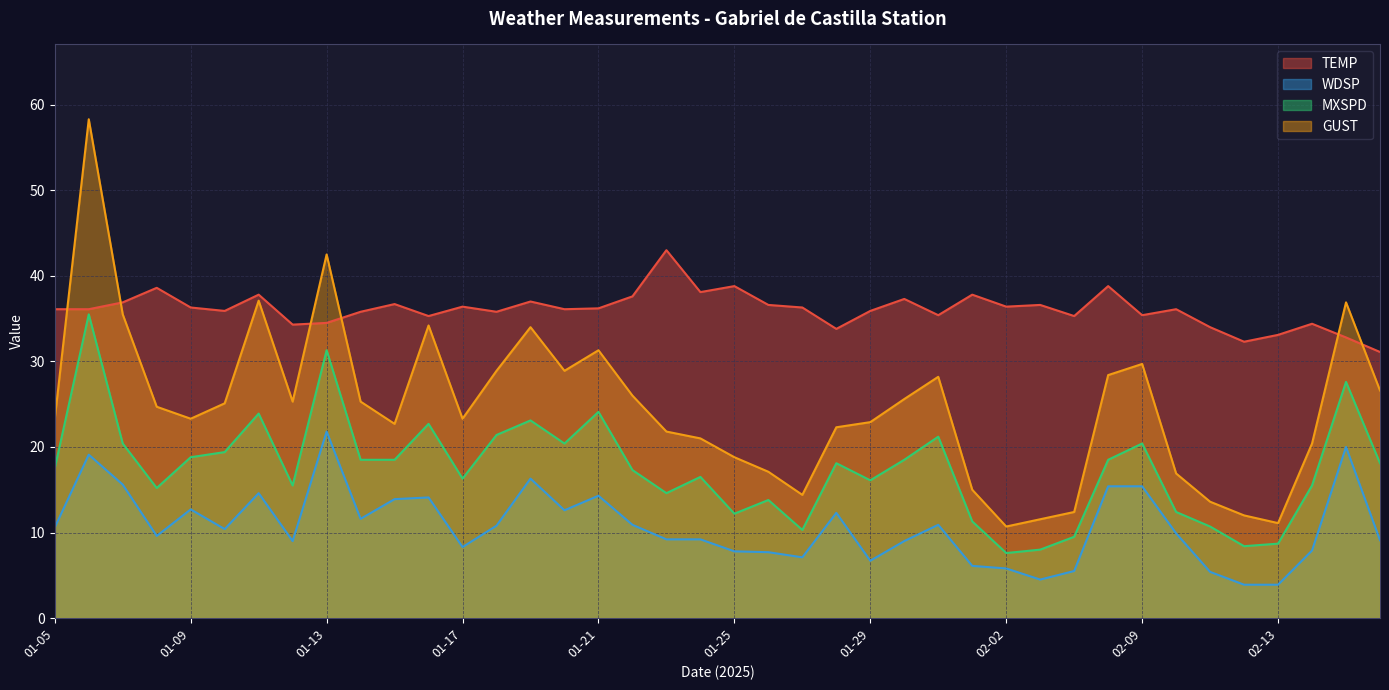

List the series in order of their overall mean, lowest first.

WDSP, MXSPD, GUST, TEMP